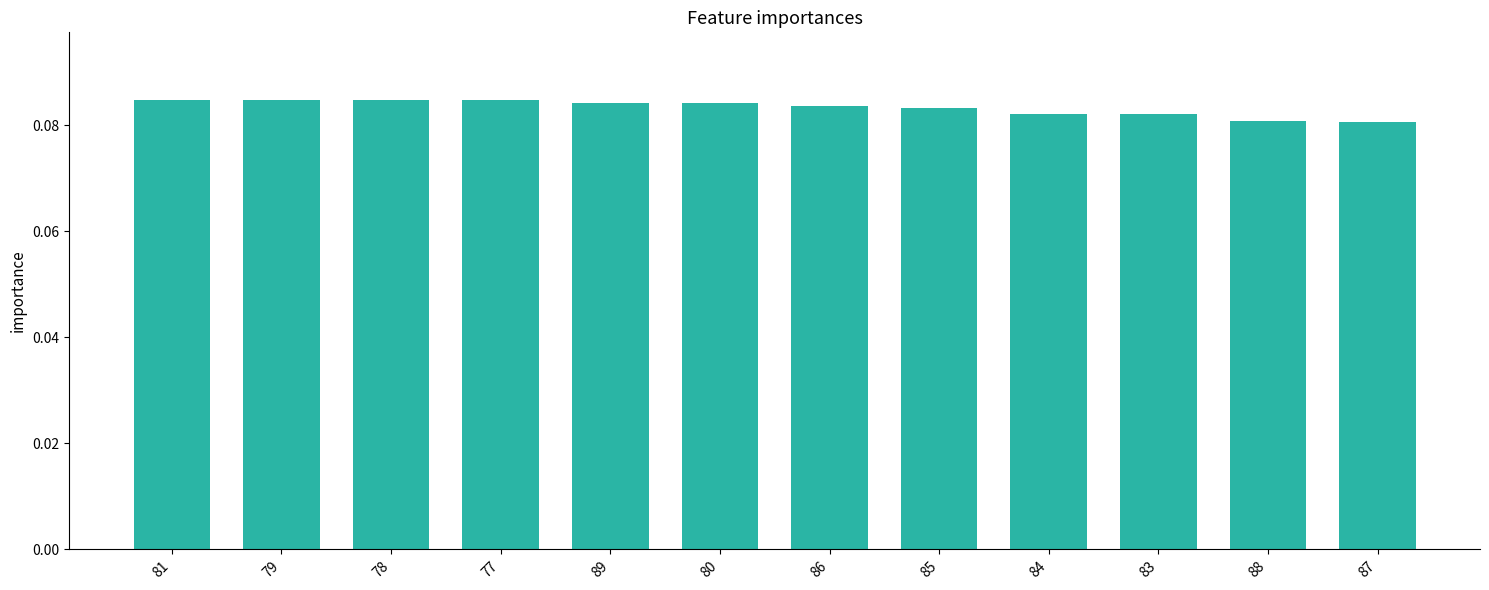

What is the sum of all values?

1.0